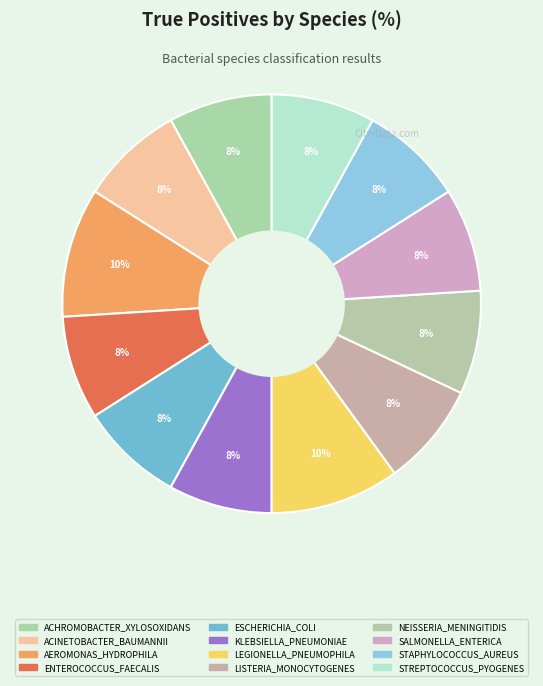

How many segments does this pie chart have?

12